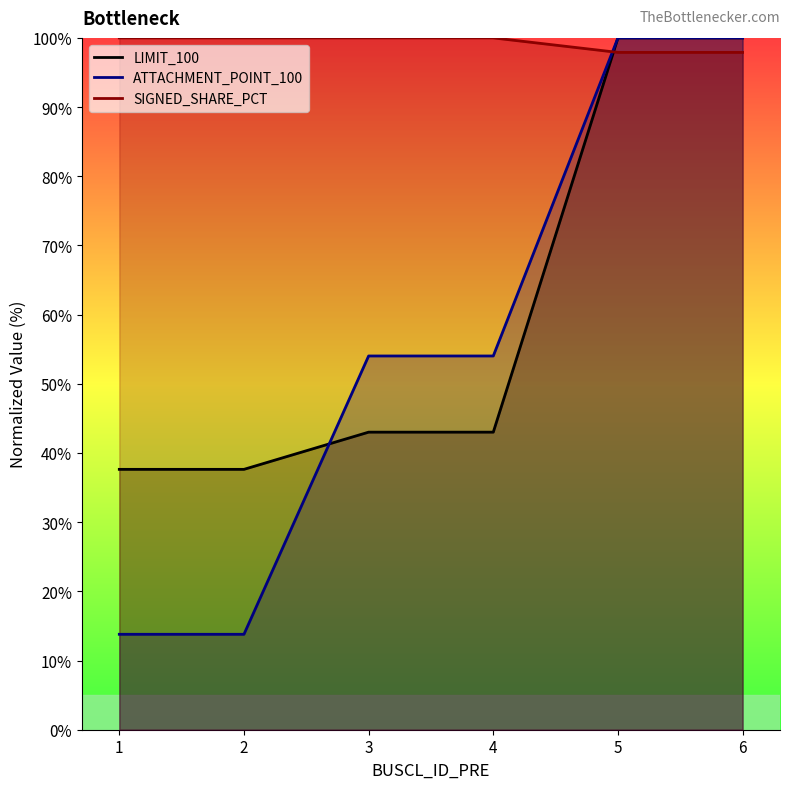

At which label is ATTACHMENT_POINT_100 closest to 56?

3